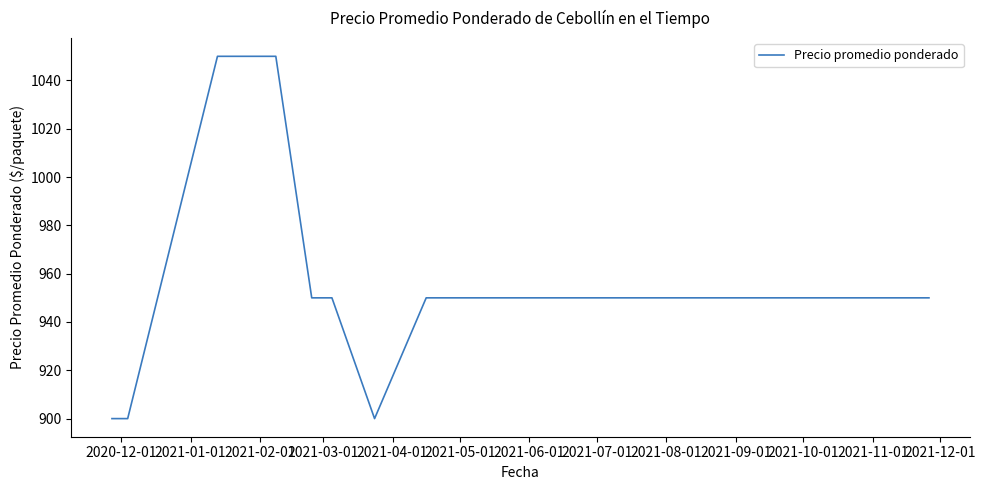

What is the minimum value shown in the chart?

900